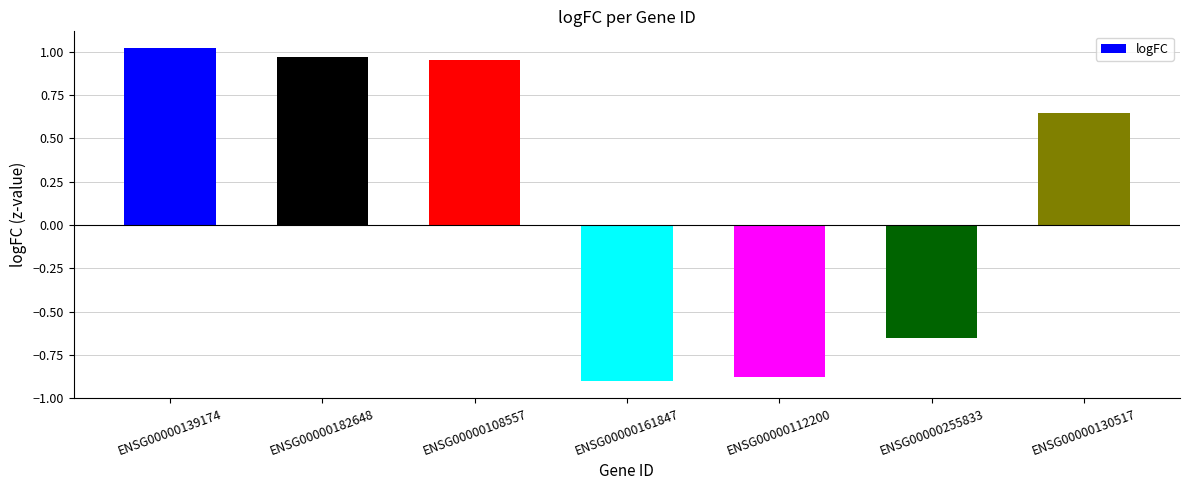

What is the difference between the second highest and minimum values?

1.9